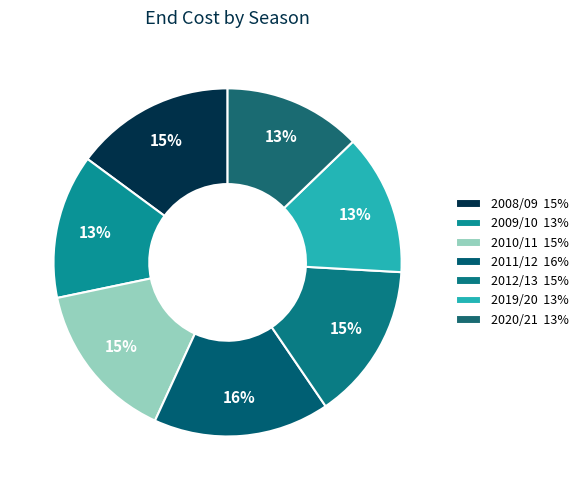

Combined, what portion of the pie is 2010/11 and 2020/21?

27.7%